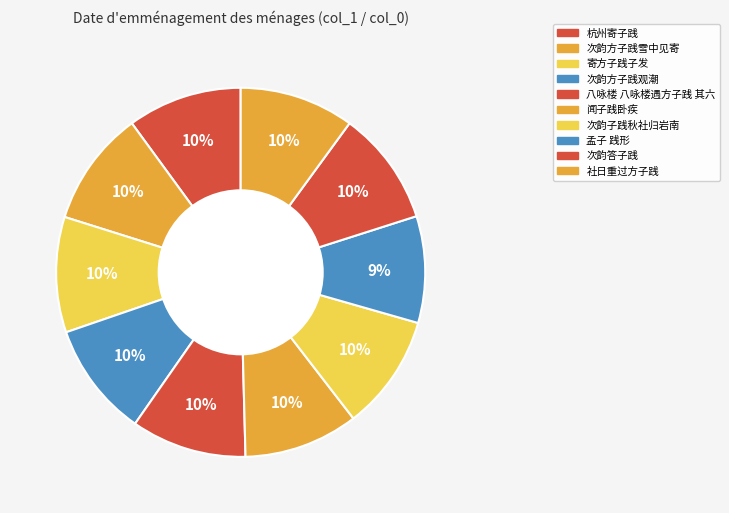

Between 寄方子践子发 and 八咏楼 八咏楼遇方子践 其六, which is larger?

八咏楼 八咏楼遇方子践 其六